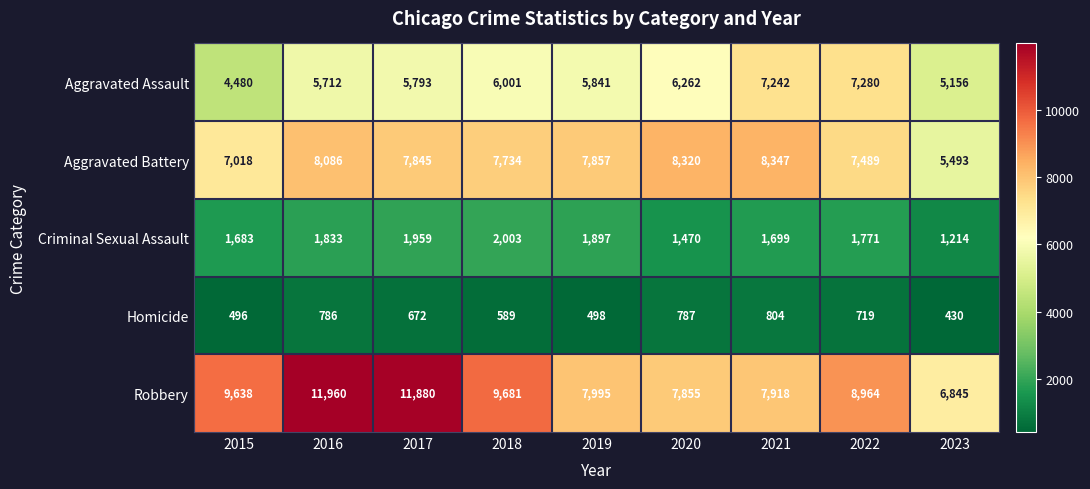

What is the highest value of the Criminal Sexual Assault series?

2003